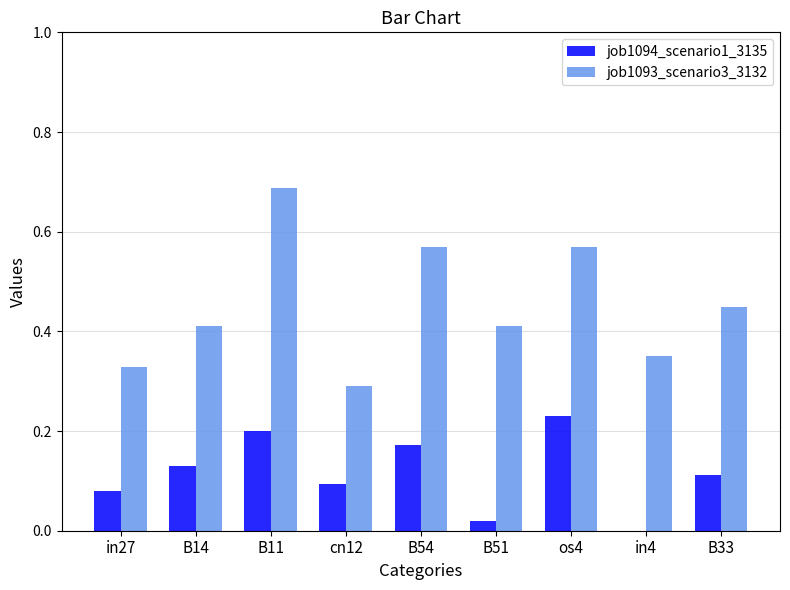

Between B11 and in4, which series saw the biggest shift?

job1093_scenario3_3132